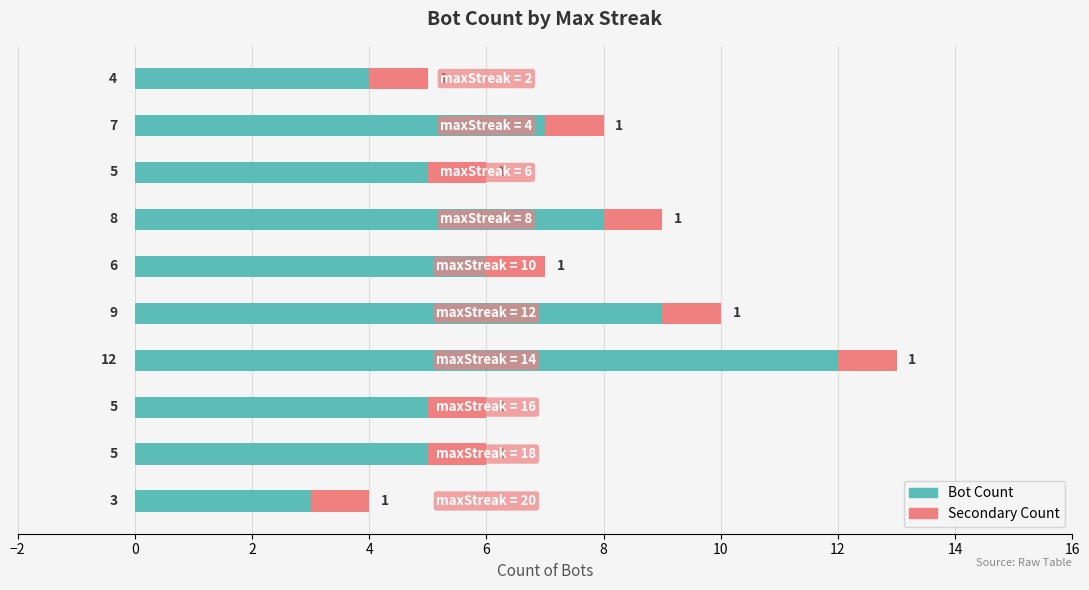

What is the average value of the Bot Count series?

6